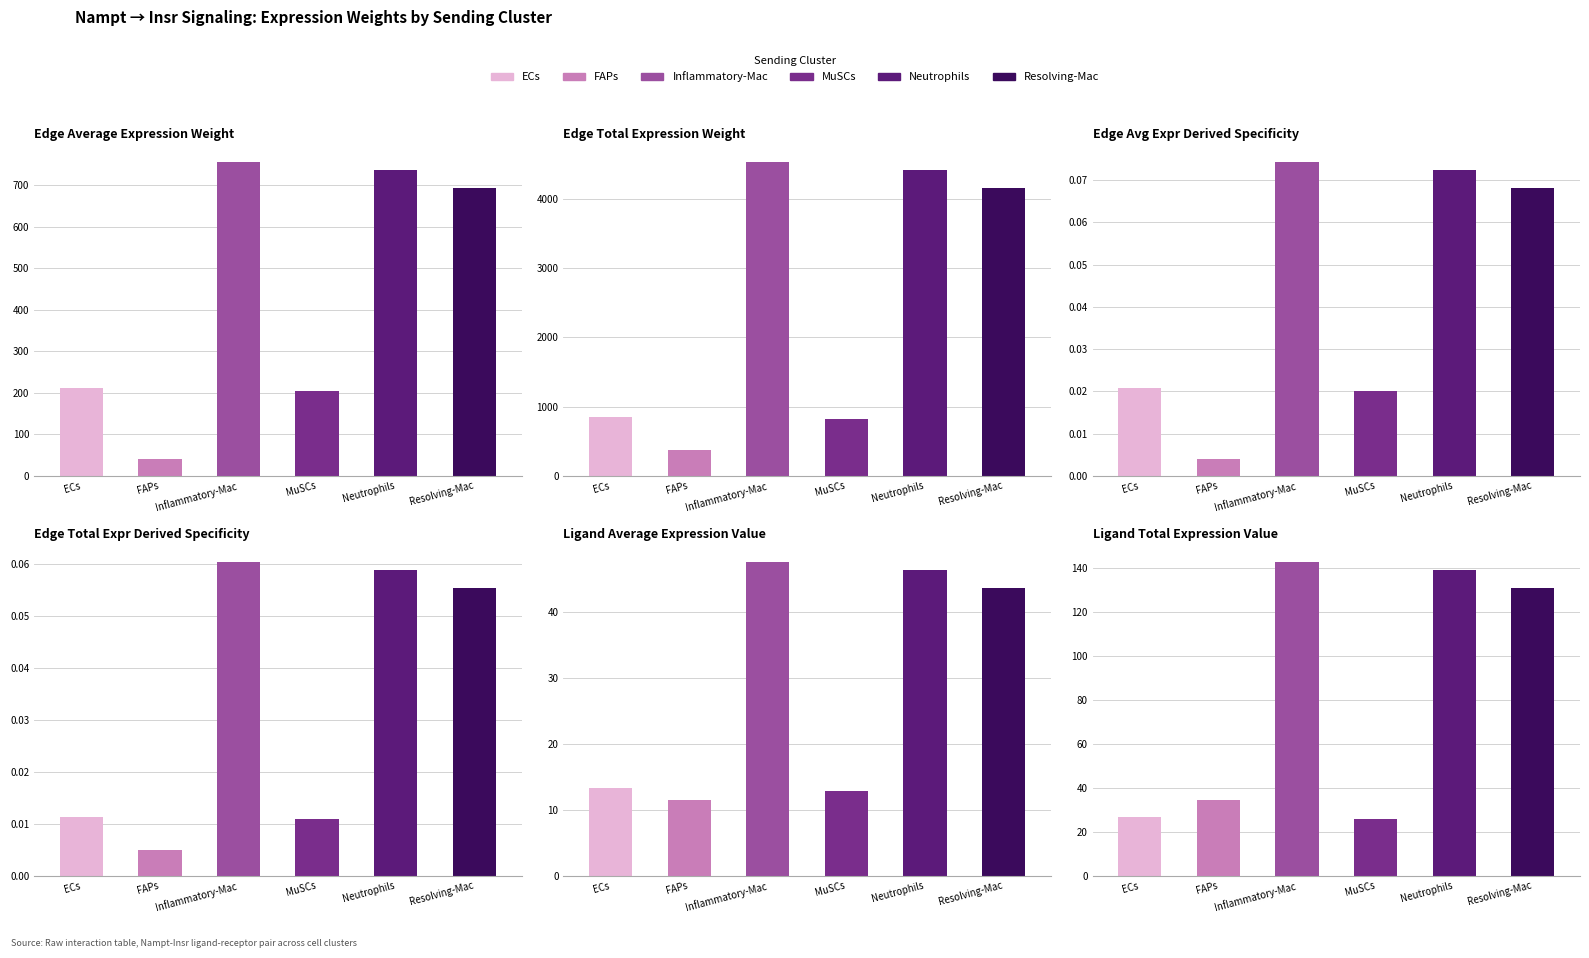

Where is Edge total expr derived specificity nearest to the value 0?

FAPs